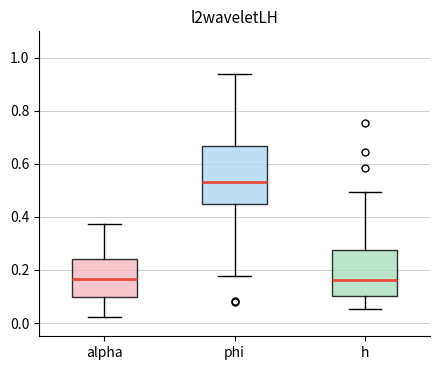

Reading left to right, transcribe this box plot: for each box, give where its median line is, the range the box spans, and where its two whiskers end, as read against the y-axis. The values are not printed on the chart, so give them approximately, as read against the axis.

alpha: median 0.16, box 0.10 to 0.24, whiskers 0.02 to 0.38
phi: median 0.54, box 0.44 to 0.66, whiskers 0.18 to 0.94
h: median 0.16, box 0.10 to 0.28, whiskers 0.06 to 0.50